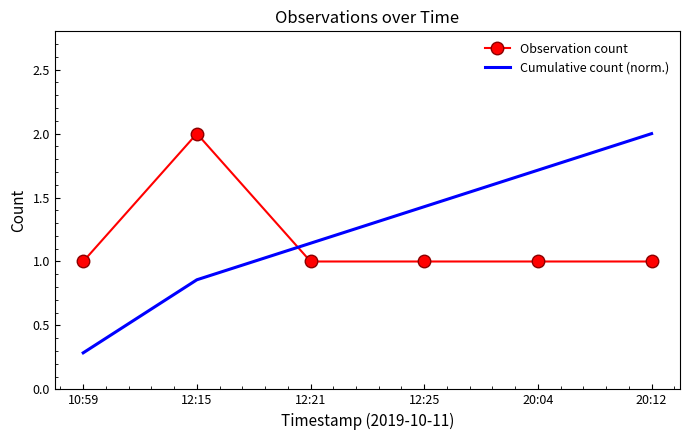

Count the Observation count values in the range 1 to 2.

6